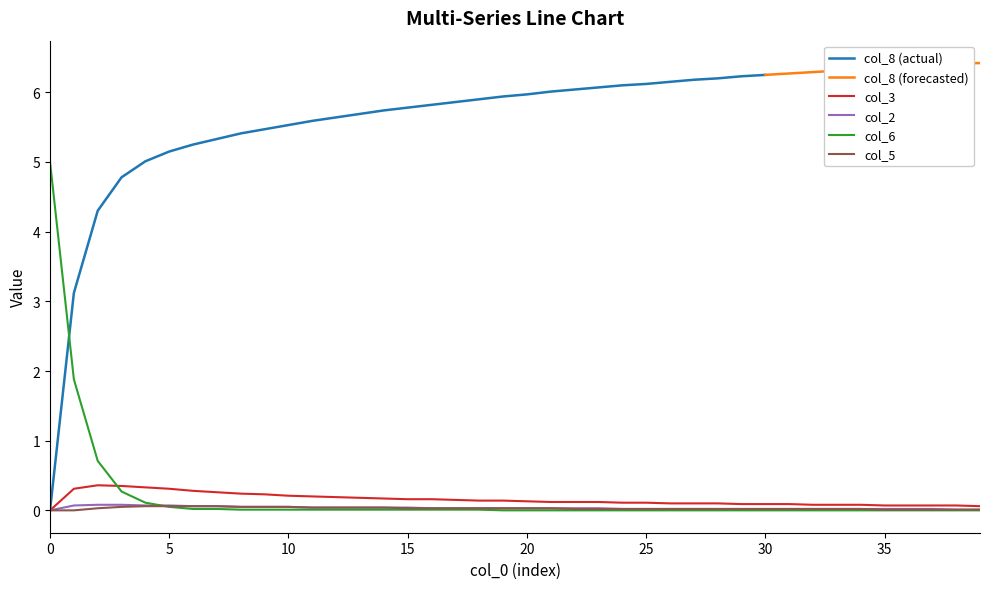

What is the difference between the maximum and minimum values in the col_2 series?

0.1